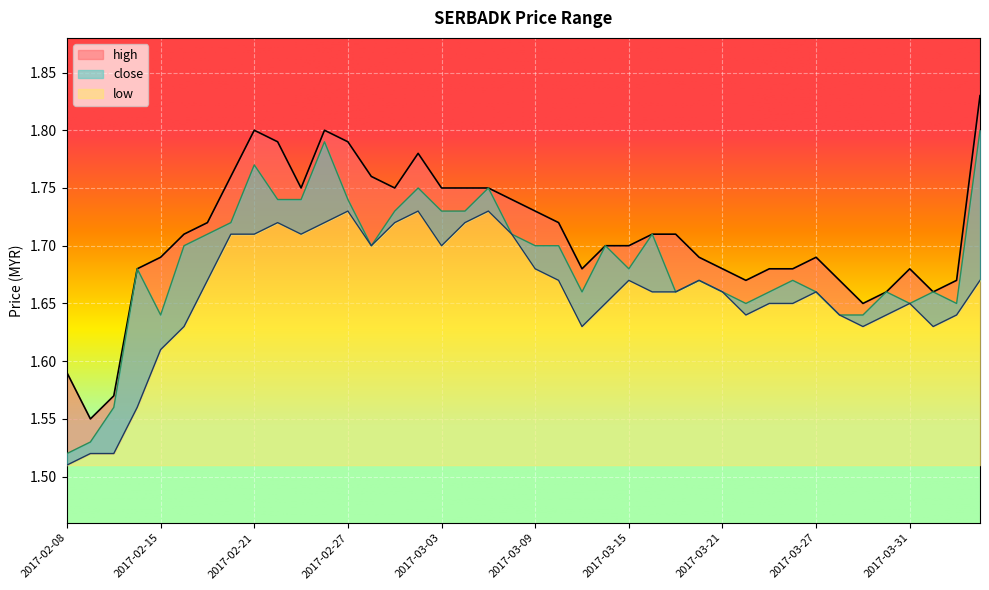

Is the value of low at 2017-03-31 greater than the value of close at 2017-03-21?

No